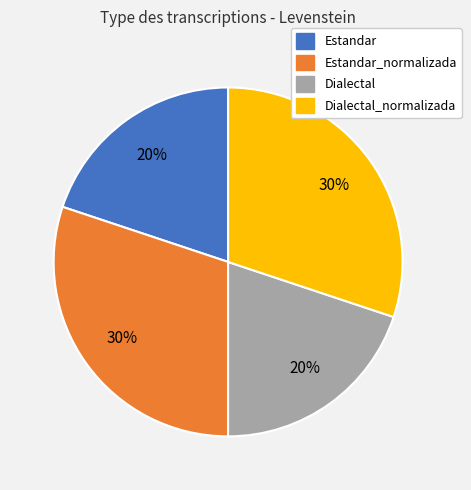

Is it true that Dialectal_normalizada is 25% of the pie?

False